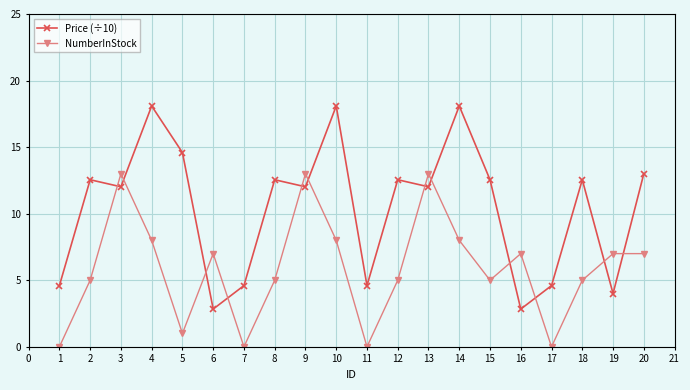

What is the greatest value displayed?

18.1